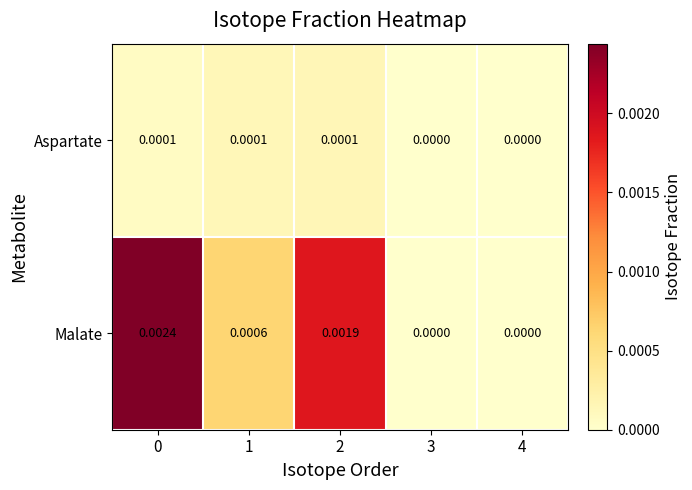

List the series in order of their overall mean, highest first.

Malate, Aspartate